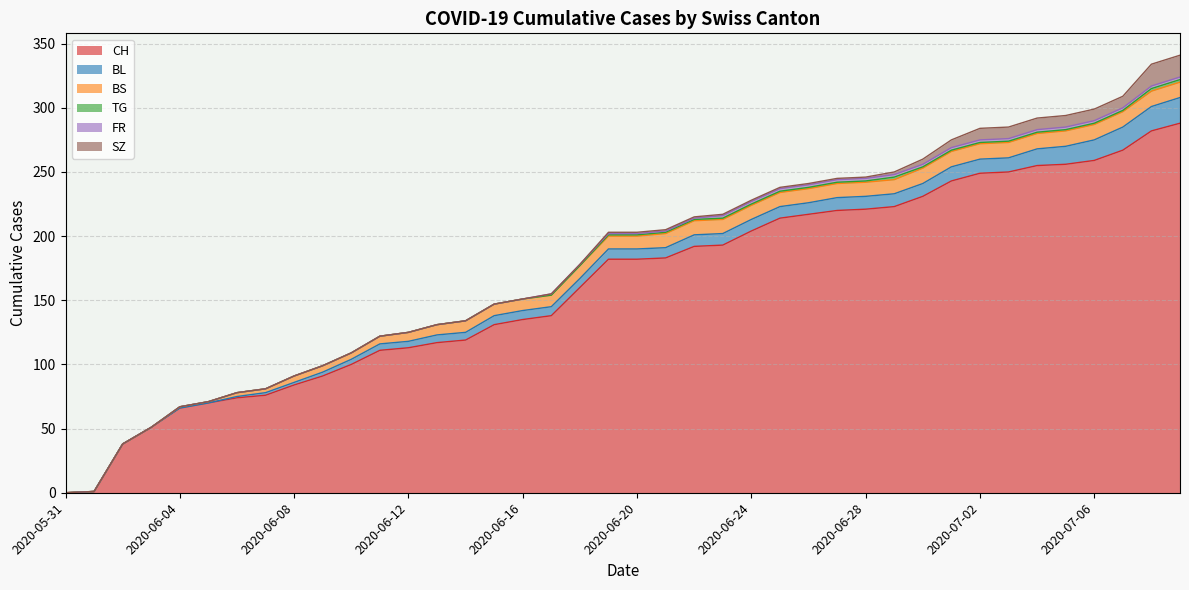

True or false: CH and BS cross at least once.

False